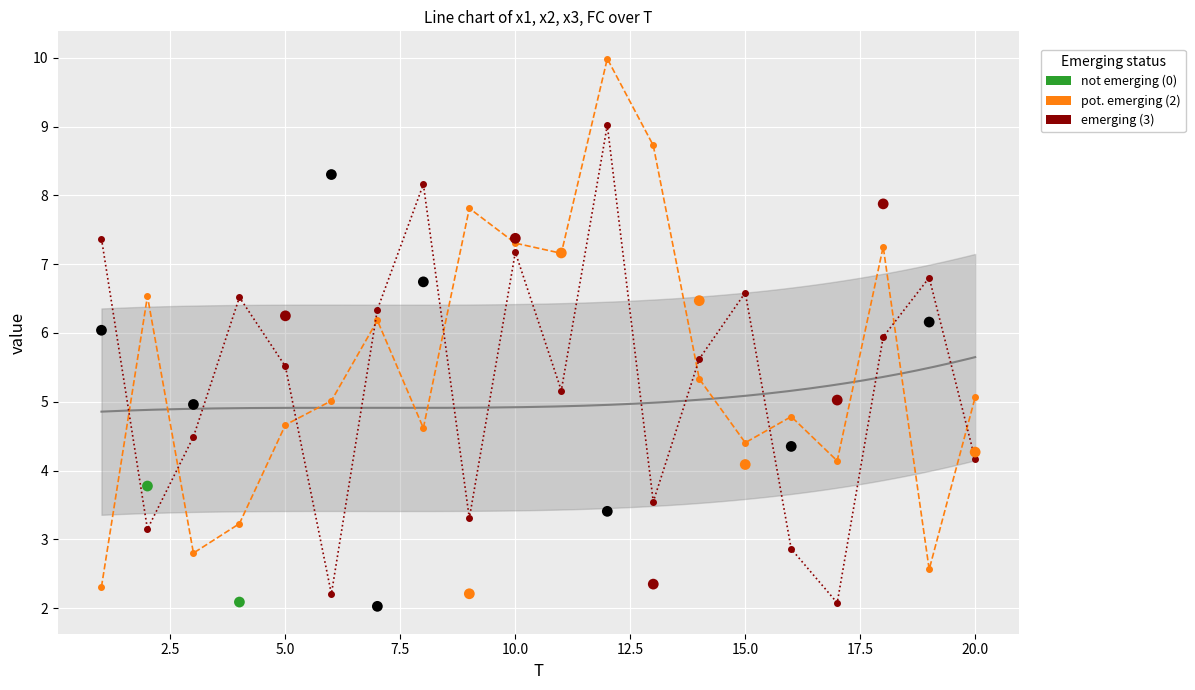

Is the value of x2 at 20.0 greater than the value of x3 at 10.0?

No